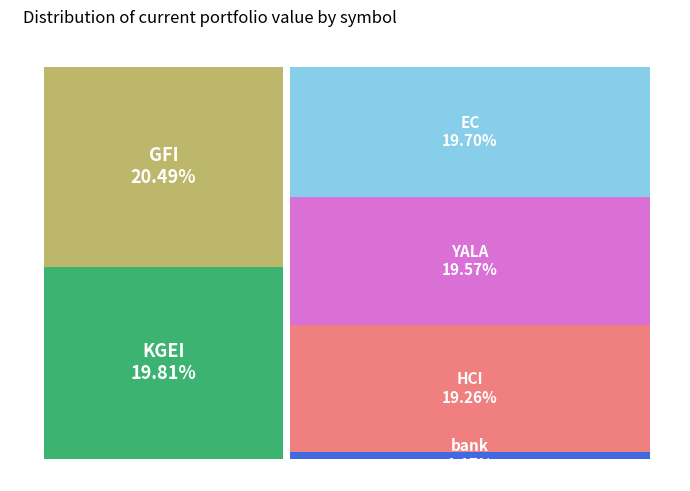

The KGEI slice represents 20% of the pie. True or false?

True